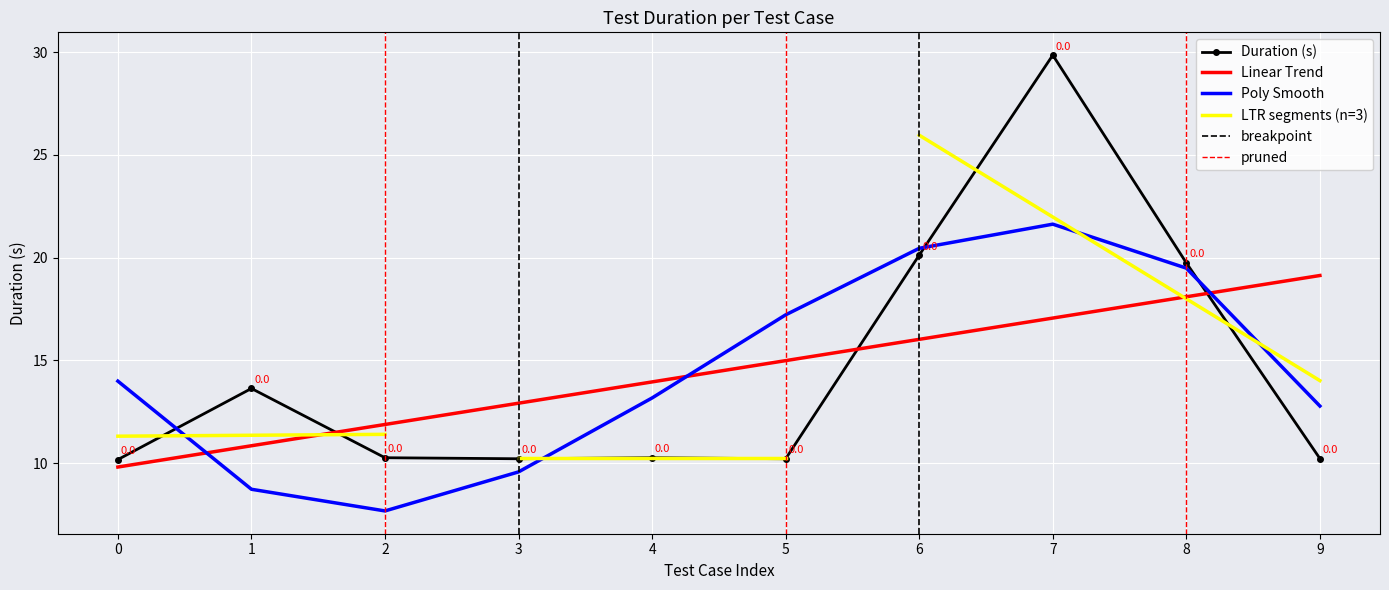

Is it true that Poly Smooth equals 8.7 at 1?

True